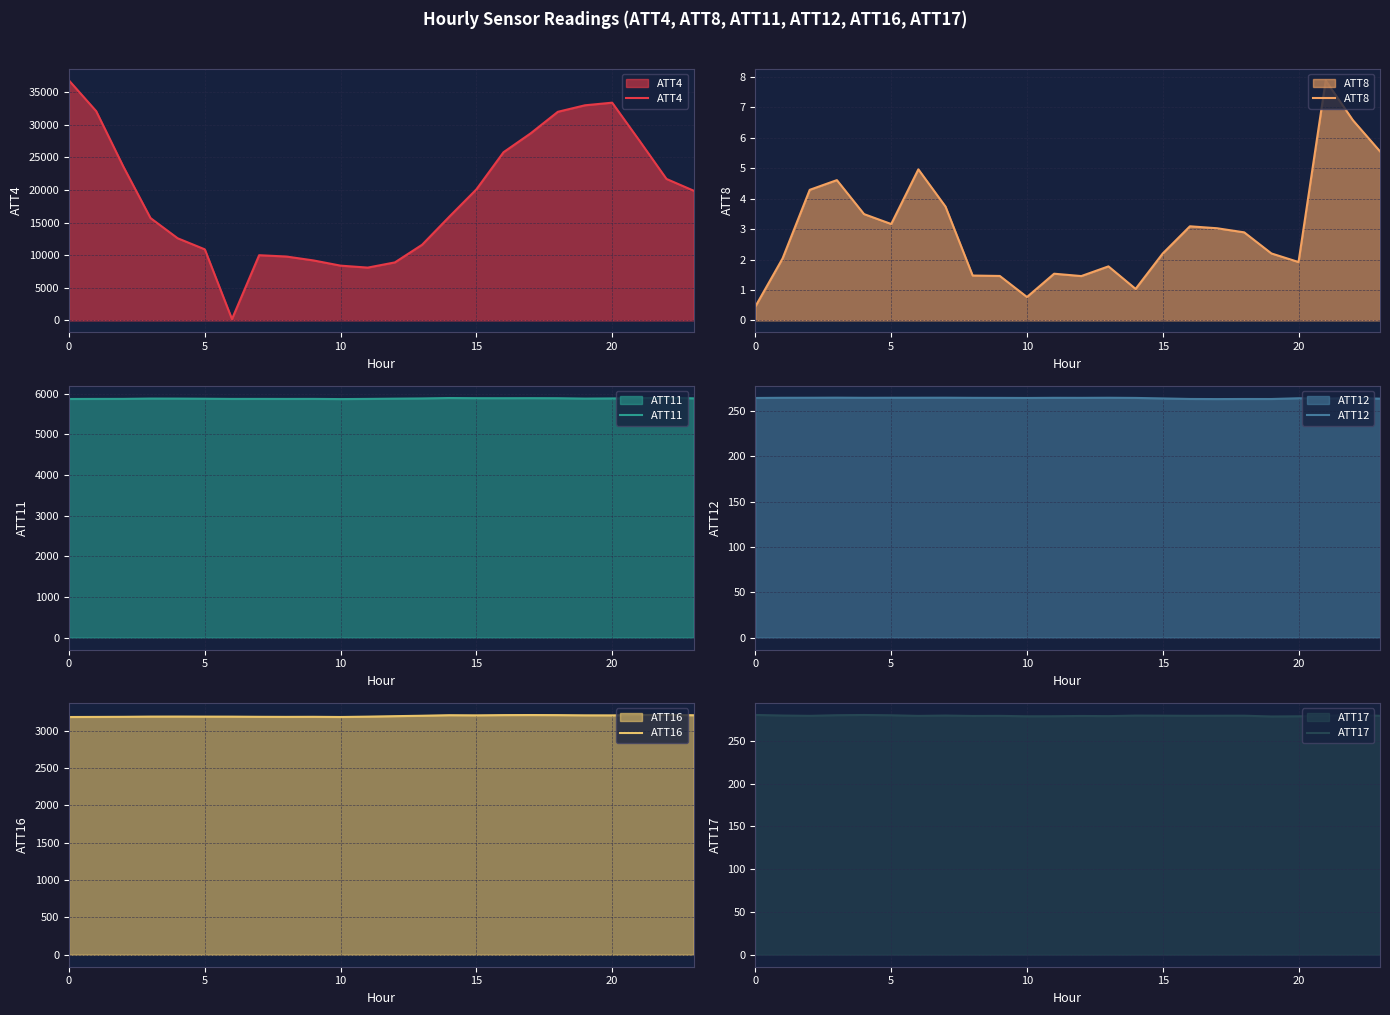

What is the lowest value of the ATT8 series?

0.5